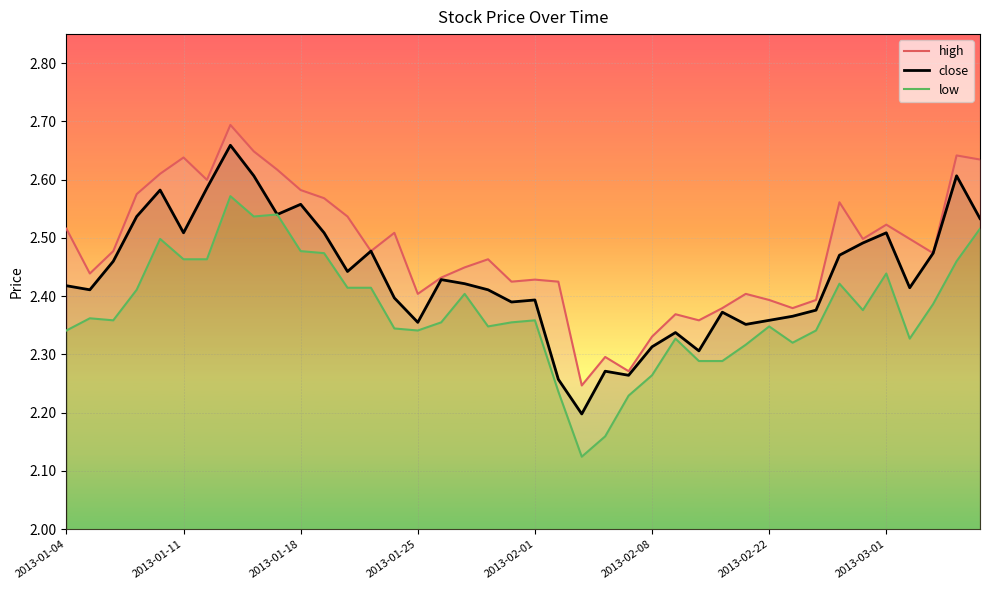

In close, how many points are higher than both neighbors (excluding endpoints)?

11